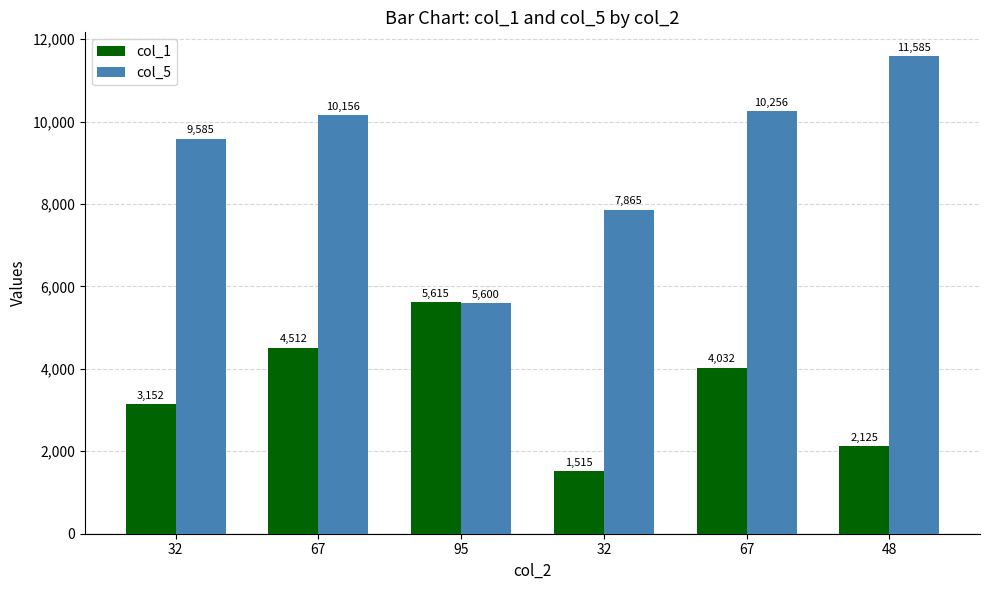

Are the bars horizontal?

No